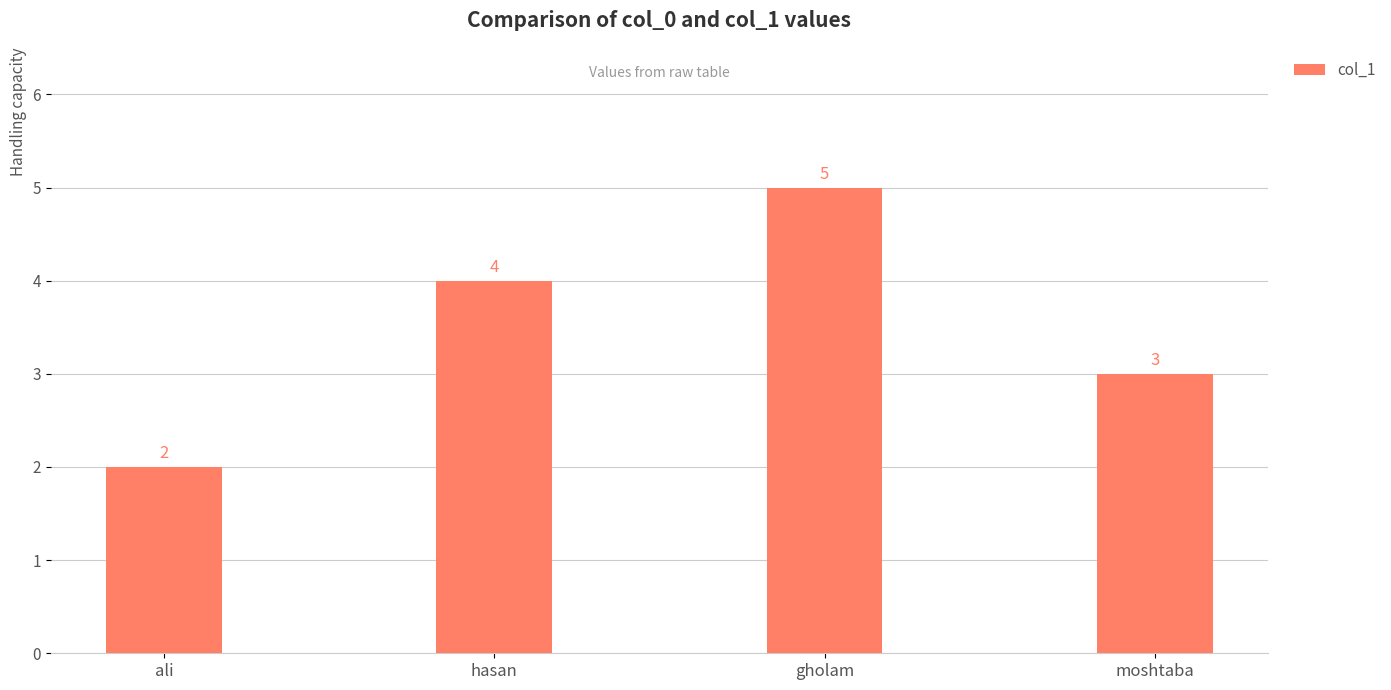

Reading left to right, extract all data points from this chart.

2	4	5	3